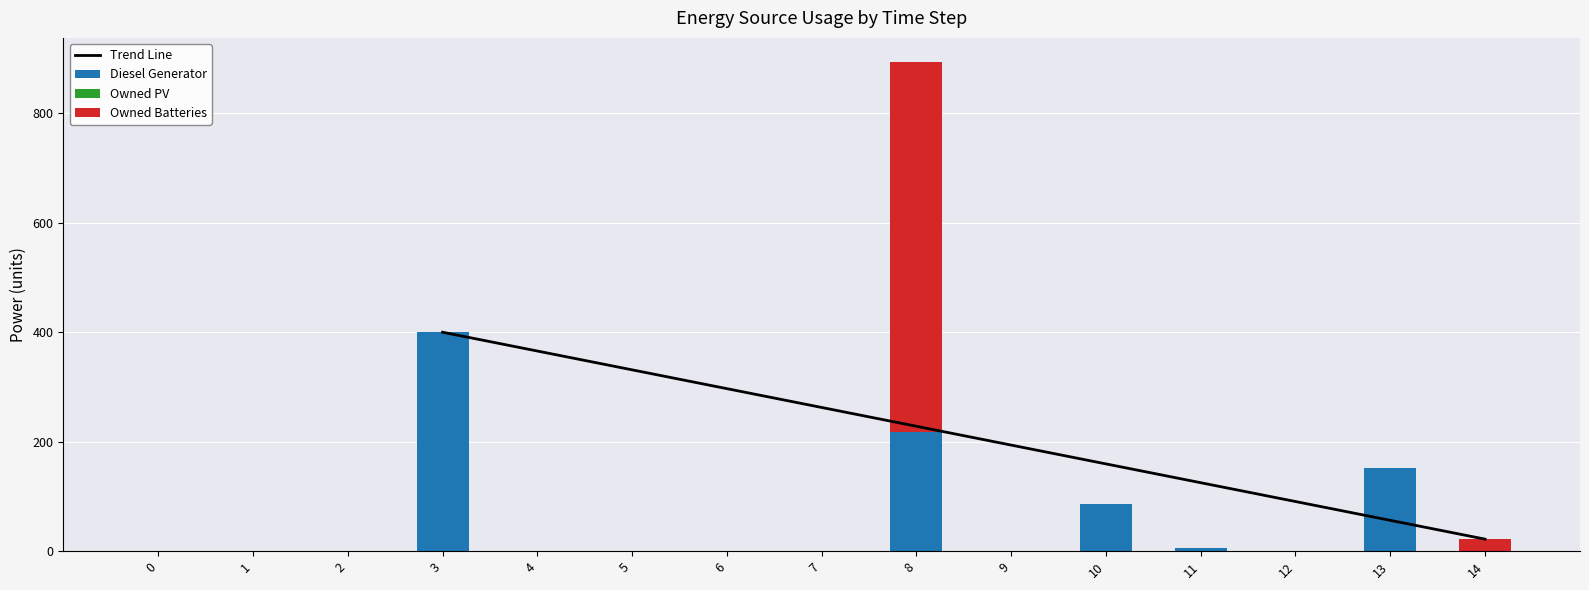

What is the sum of the Diesel Generator values at 8 and 11?

224